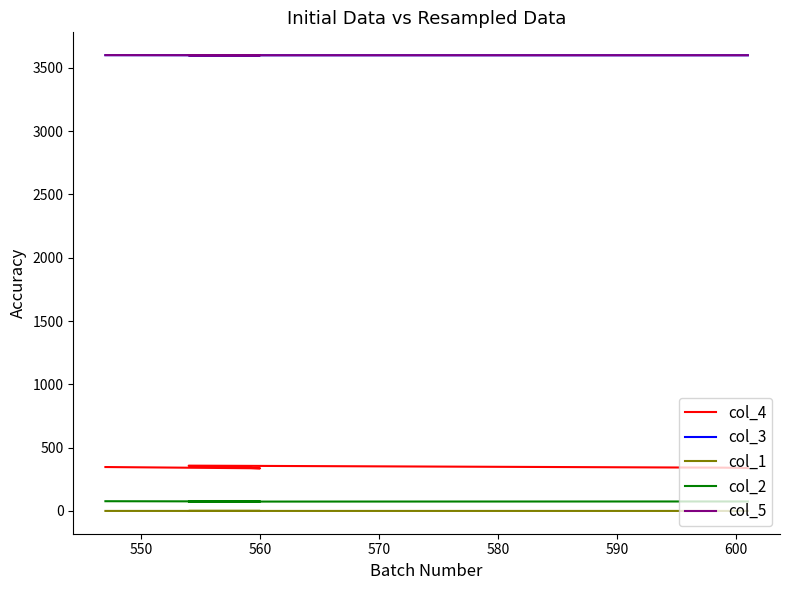

Reading right to left, what are all the values shown in this chart?

col_4: 339.0	342.0	358.0	337.0	347.0
col_3: 3599.8	3599.8	3599.8	3599.7	3600.6
col_1: 0.2	0.2	0.2	0.3	0.3
col_2: 75.0	75.0	74.0	75.0	77.0
col_5: 3600.0	3600.0	3600.0	3600.0	3600.9